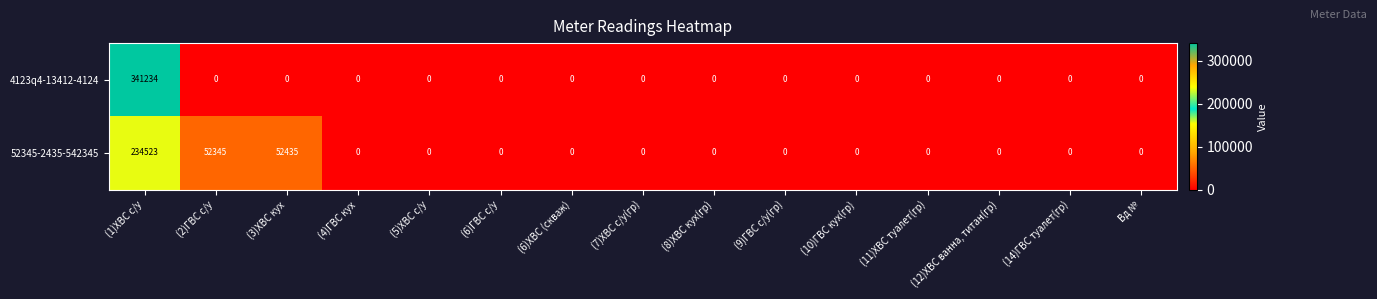

What is the spread (max minus min) of values at (3)ХВС кух?

52435